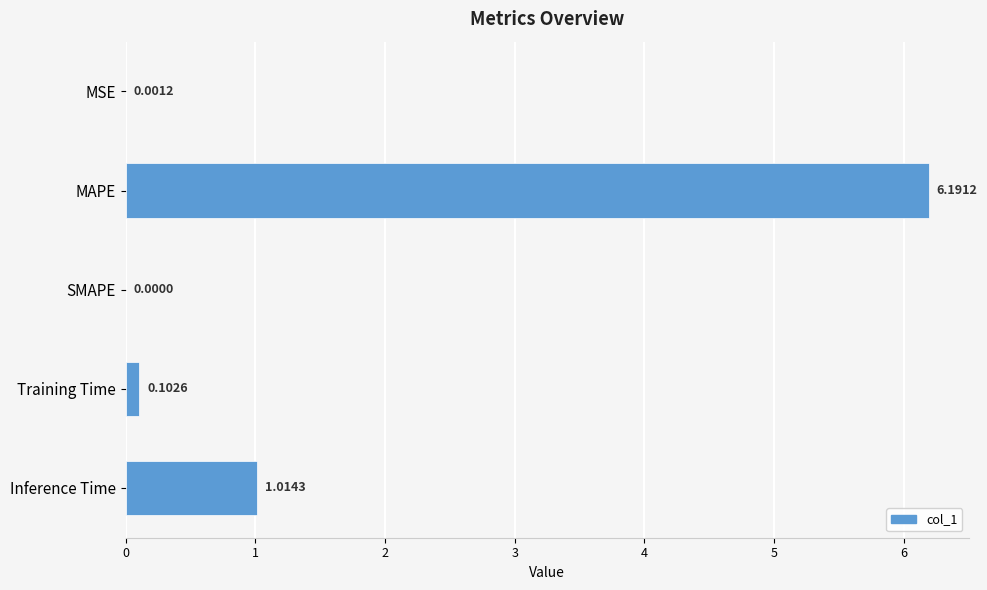

How many data points does each series have?

5